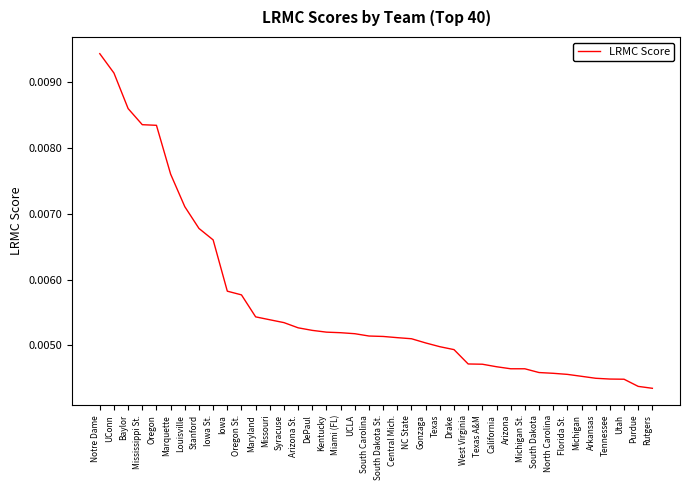

What position from the left is Louisville?

7